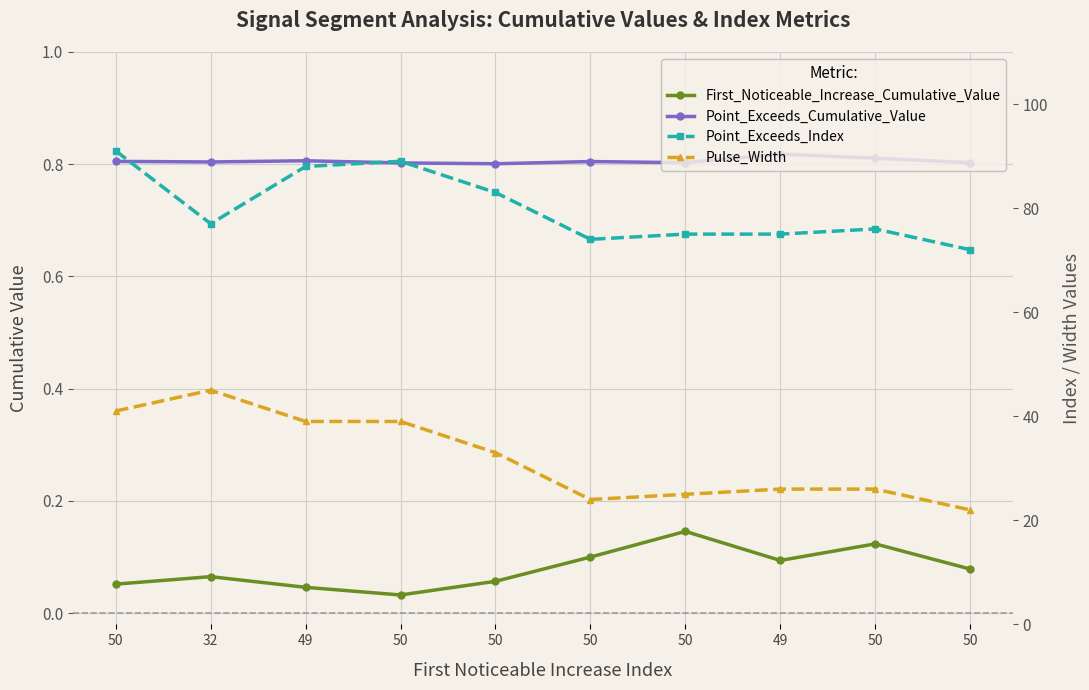

The value of Point_Exceeds_Cumulative_Value at 49 is 1.5. True or false?

False